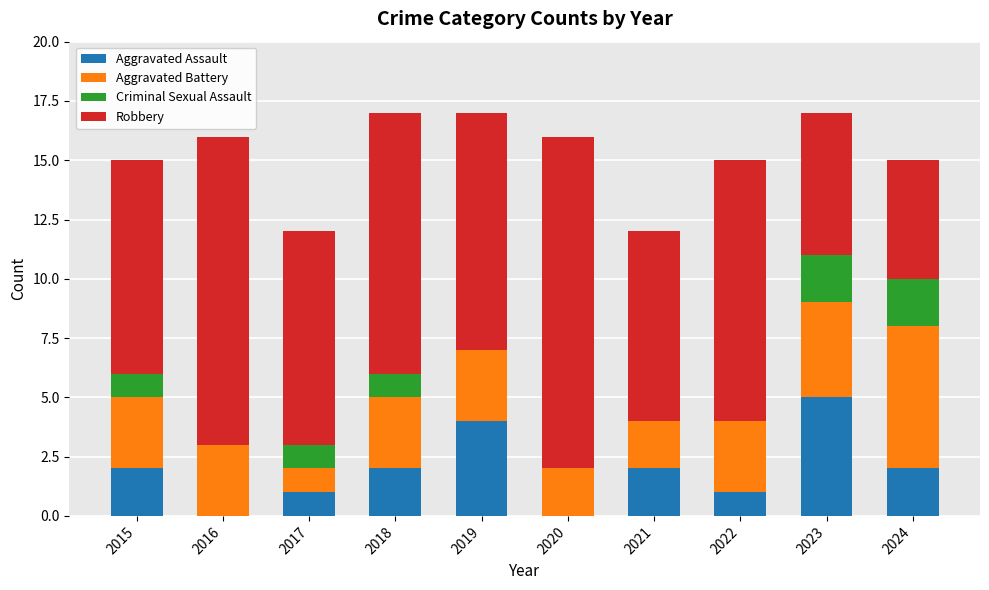

What is the total value across all series at 2024?

15